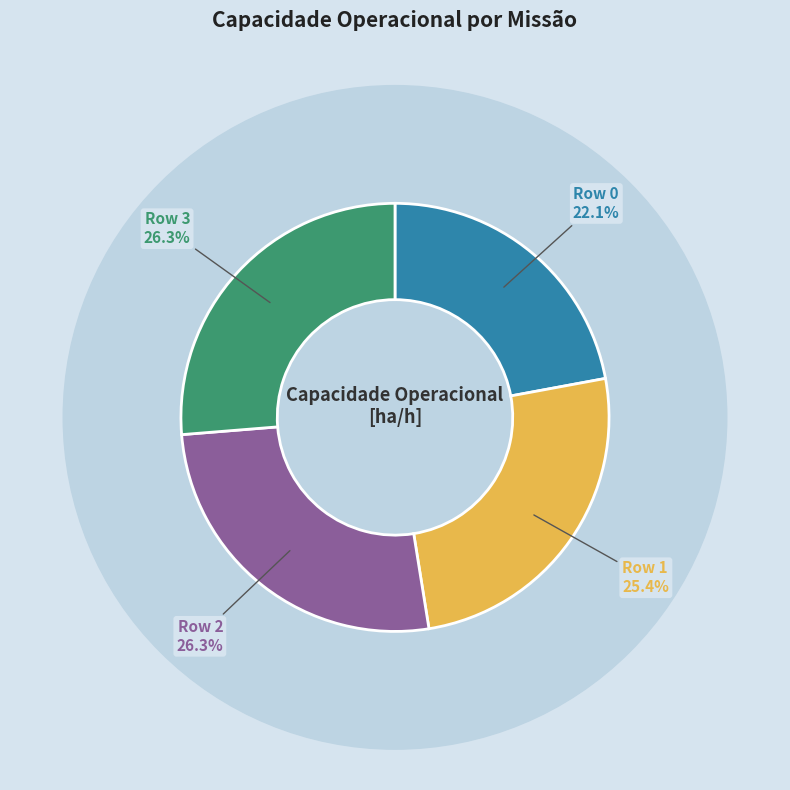

How much of the chart is everything except Row 3?

73.7%